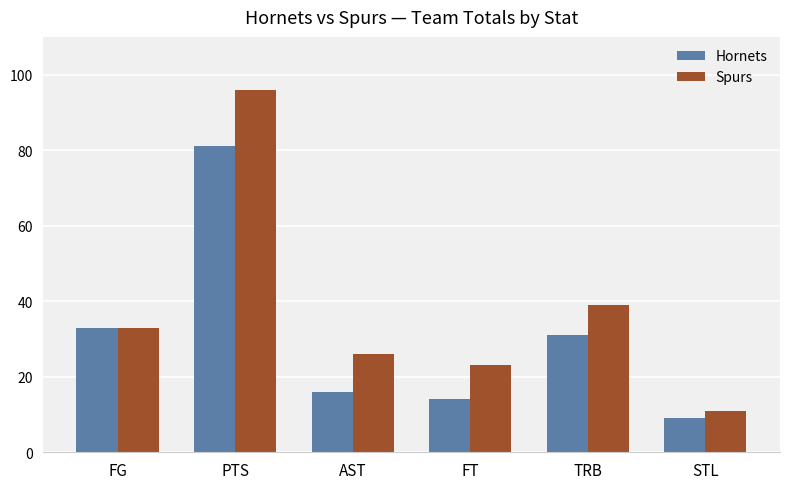

What is the value of the Hornets bar at the 4th from the left?

14